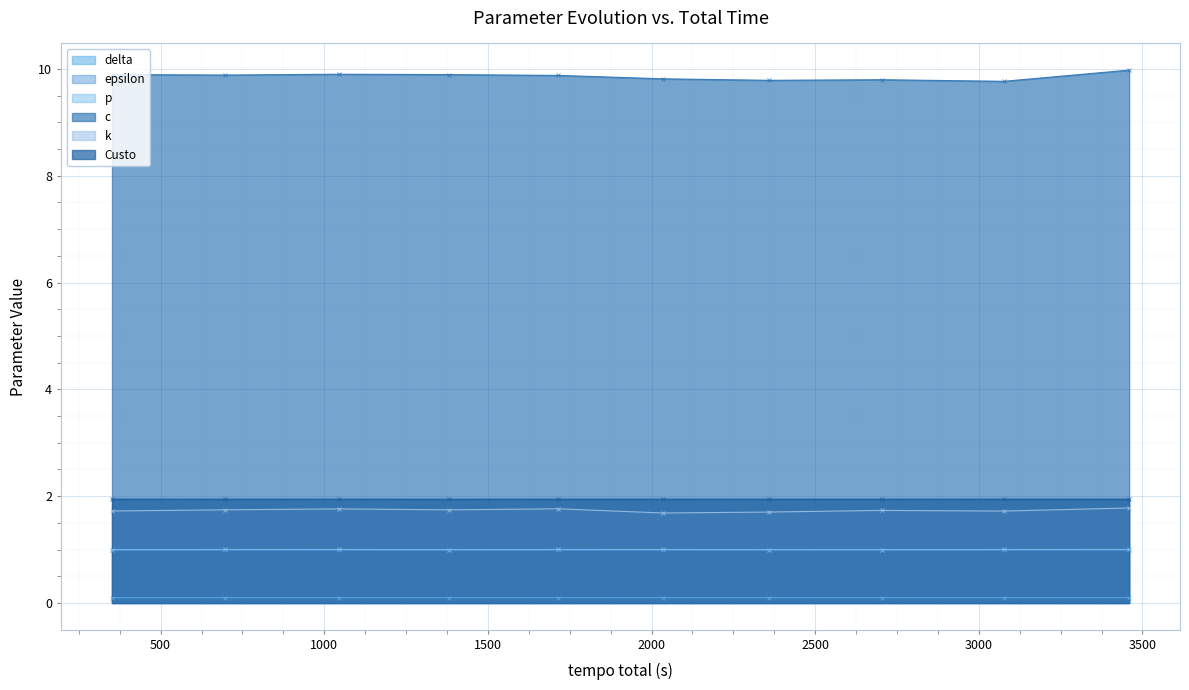

What is the value of the epsilon point at the 6th from the left?

1.0